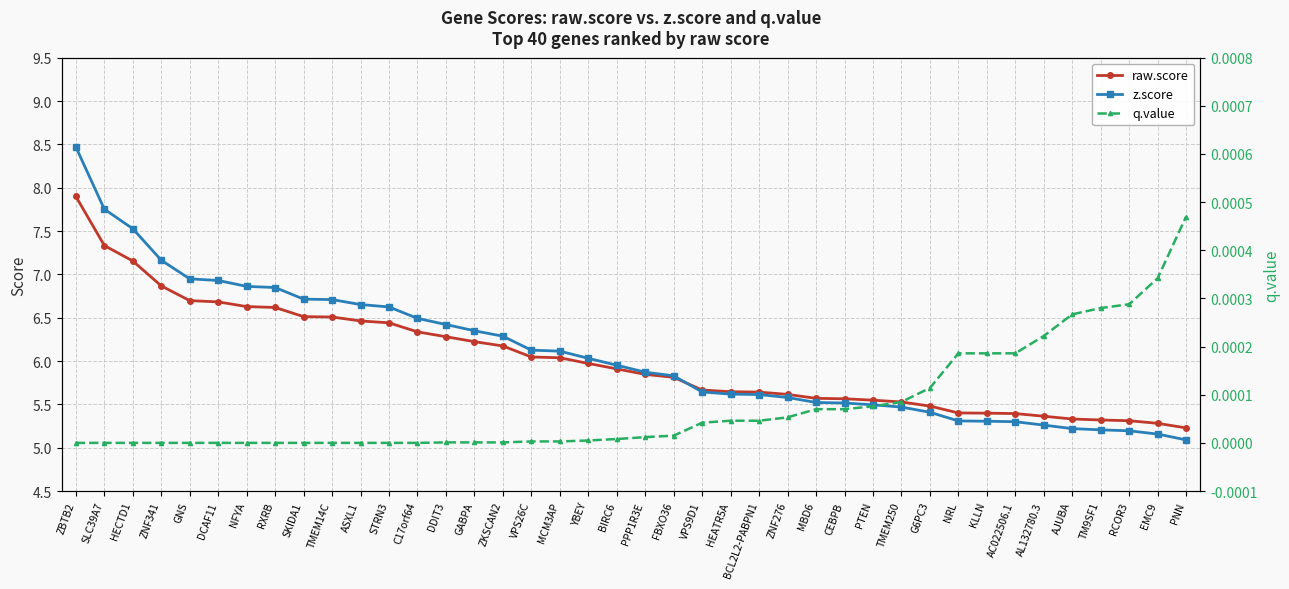

Reading left to right, extract all data points from this chart.

raw.score: 7.9	7.3	7.2	6.9	6.7	6.7	6.6	6.6	6.5	6.5	6.5	6.4	6.3	6.3	6.2	6.2	6.0	6.0	6.0	5.9	5.8	5.8	5.7	5.6	5.6	5.6	5.6	5.6	5.5	5.5	5.5	5.4	5.4	5.4	5.4	5.3	5.3	5.3	5.3	5.2
z.score: 8.5	7.8	7.5	7.2	6.9	6.9	6.9	6.8	6.7	6.7	6.7	6.6	6.5	6.4	6.3	6.3	6.1	6.1	6.0	6.0	5.9	5.8	5.6	5.6	5.6	5.6	5.5	5.5	5.5	5.5	5.4	5.3	5.3	5.3	5.3	5.2	5.2	5.2	5.2	5.1
q.value: 0.0	0.0	0.0	0.0	0.0	0.0	0.0	0.0	0.0	0.0	0.0	0.0	0.0	0.0	0.0	0.0	0.0	0.0	0.0	0.0	0.0	0.0	0.0	0.0	0.0	0.0	0.0	0.0	0.0	0.0	0.0	0.0	0.0	0.0	0.0	0.0	0.0	0.0	0.0	0.0